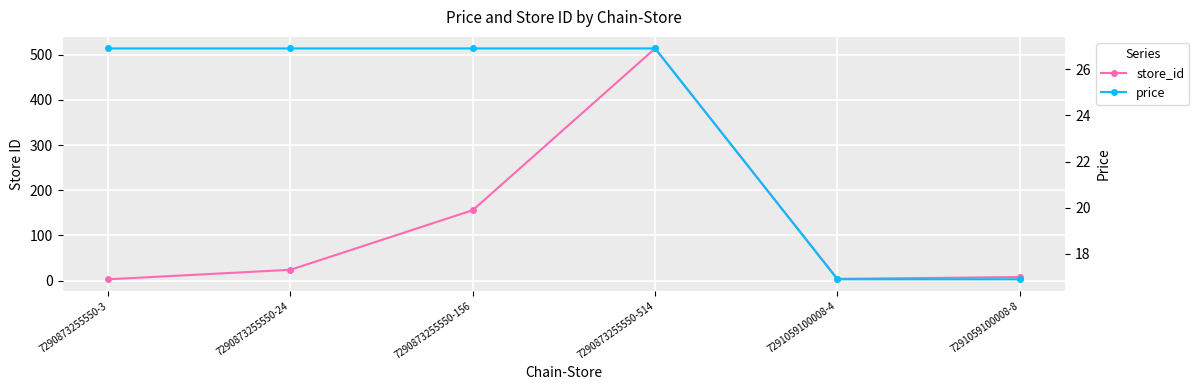

True or false: store_id has a value of 7.8 at 7290873255550-24.

False